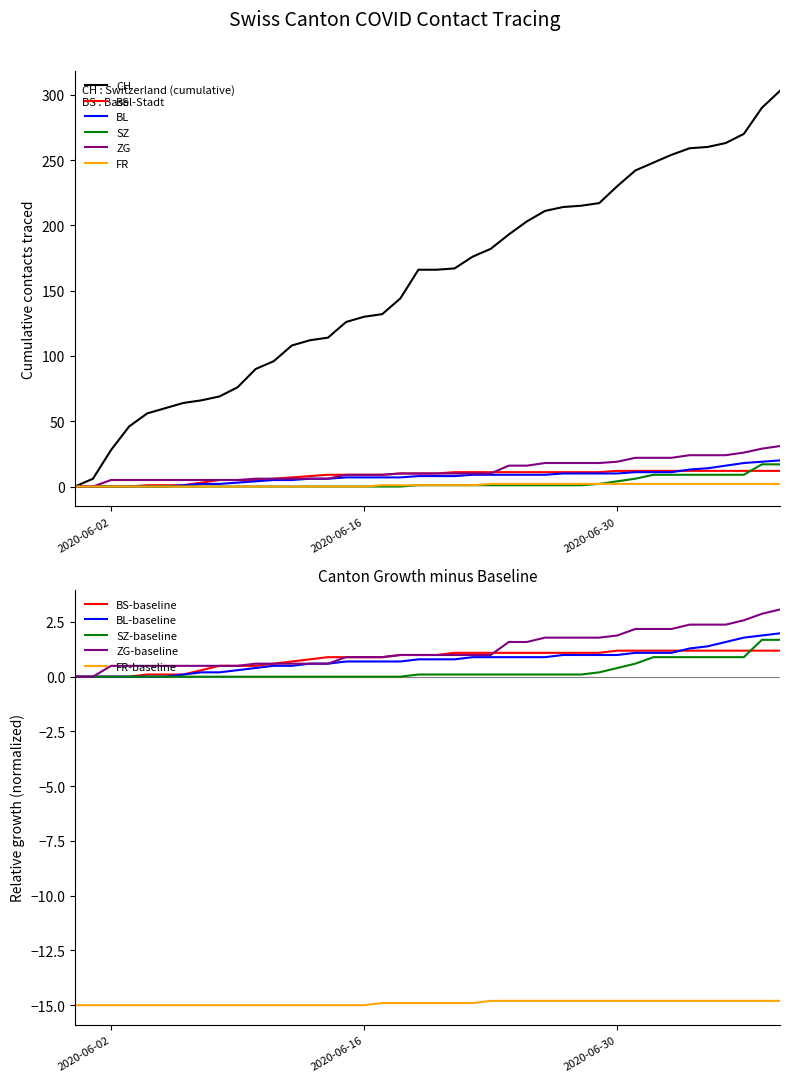

True or false: SZ-baseline and FR-baseline intersect in this chart.

False